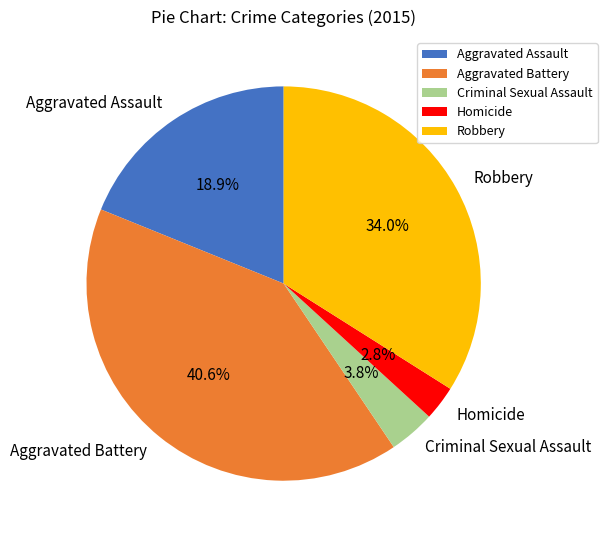

Does Aggravated Assault represent more than half of the total?

No